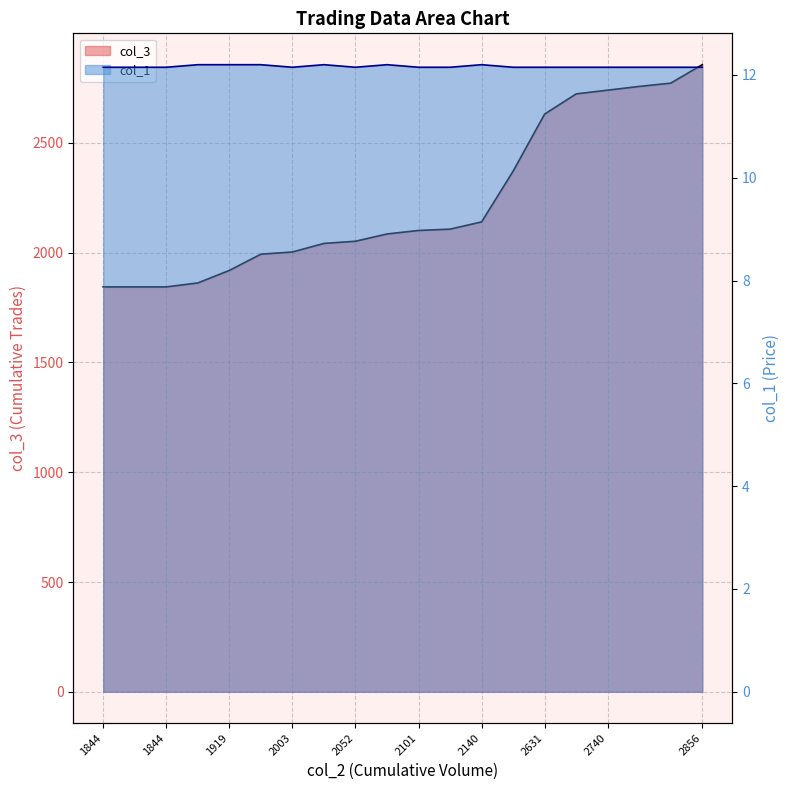

What are all the series names shown in the legend?

col_3, col_1